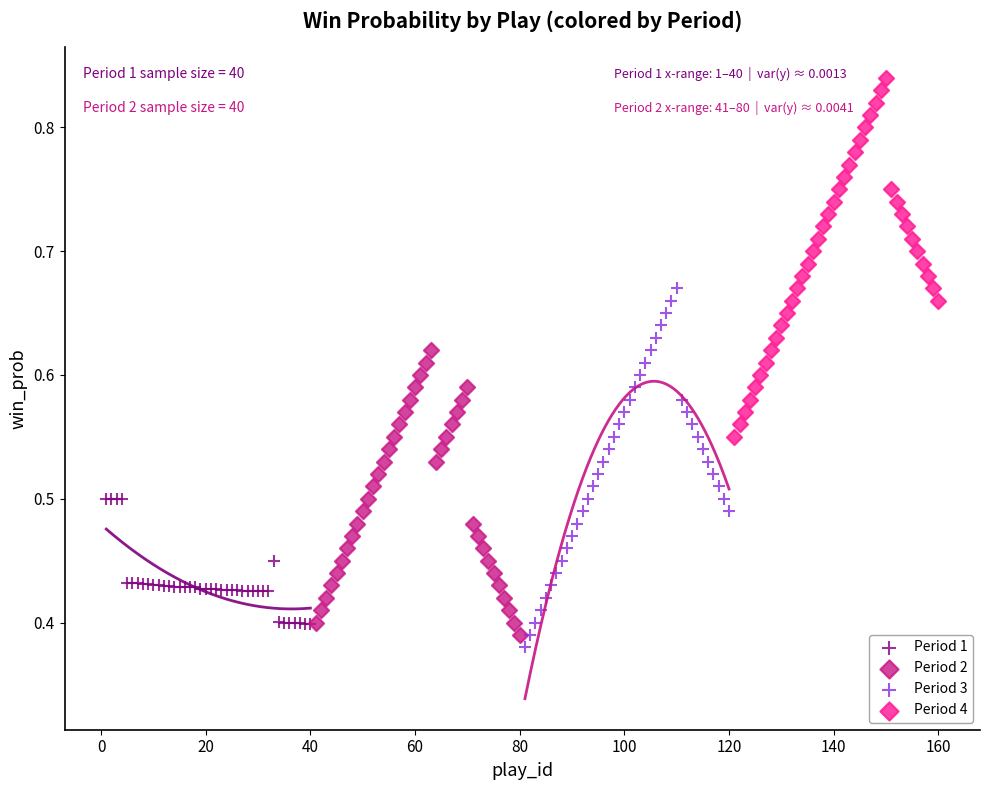

Which series contains the highest Y value?

Period 4